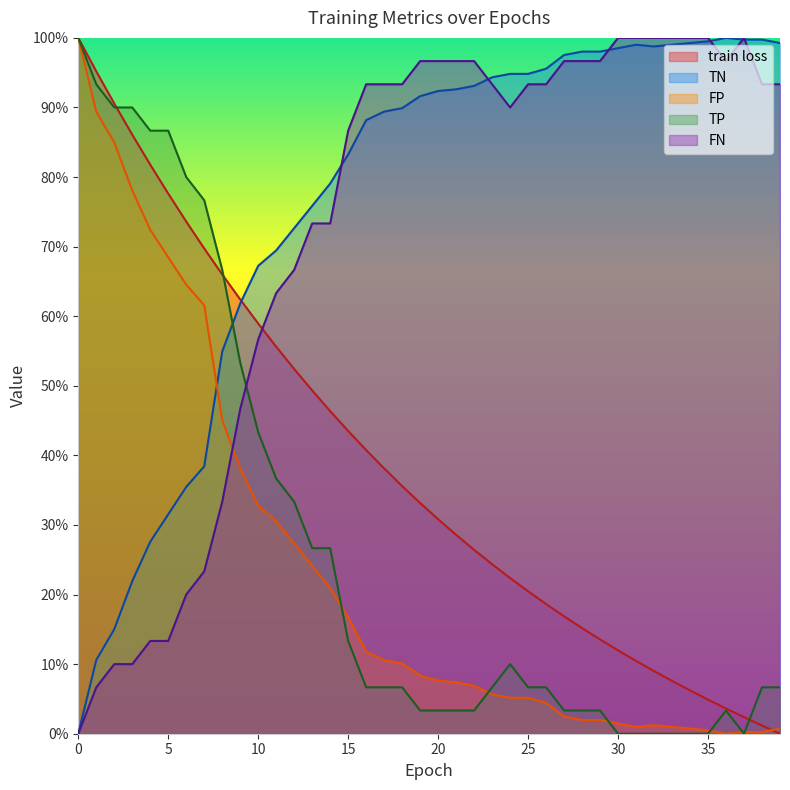

Rank the categories by FN value from lowest to highest.

0, 1, 2, 3, 4, 5, 6, 7, 8, 9, 10, 11, 12, 13, 14, 15, 24, 16, 17, 18, 23, 25, 26, 38, 39, 19, 20, 21, 22, 27, 28, 29, 36, 30, 31, 32, 33, 34, 35, 37